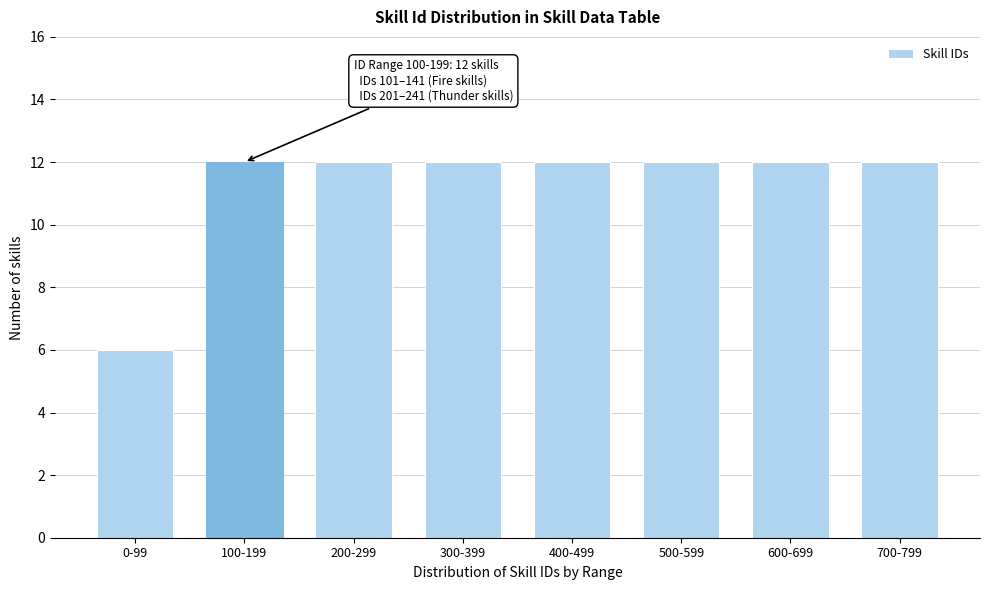

Reading left to right, extract all data points from this chart.

6	12	12	12	12	12	12	12